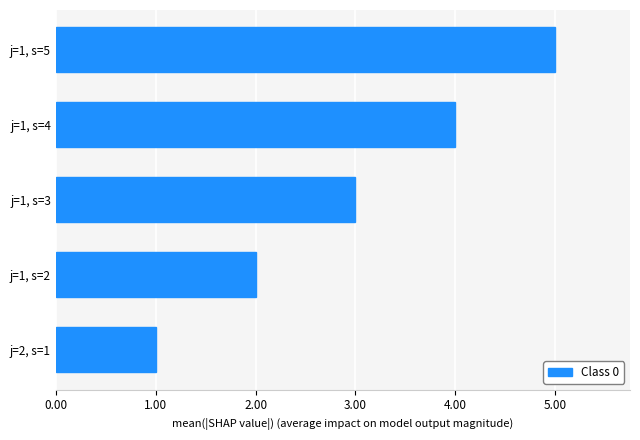

Between j=2, s=1 and j=1, s=2, which is larger?

j=1, s=2